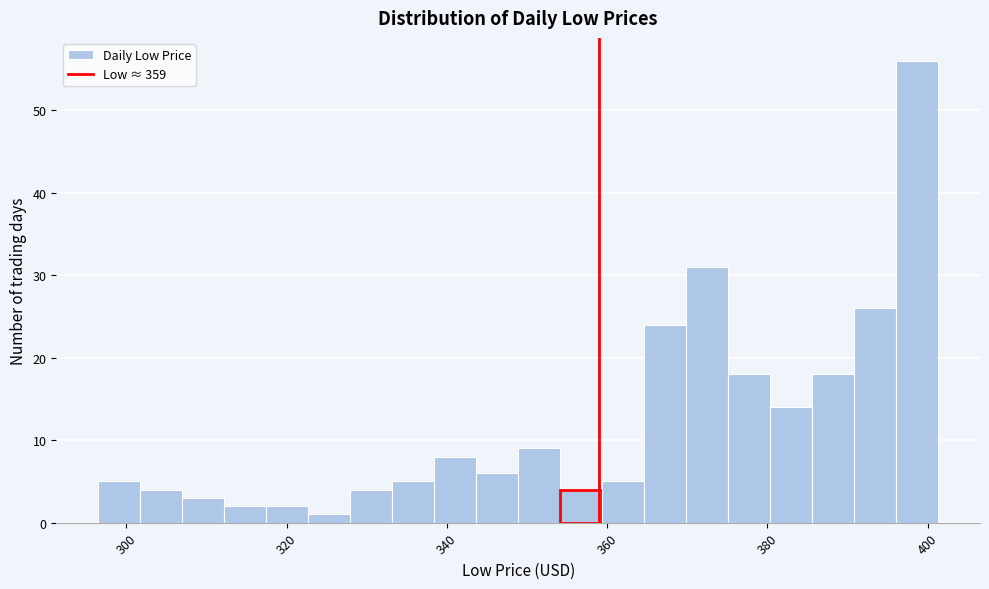

Around what value on the x-axis is the tallest bar? Give the approximate position of its centre, as read against the axis.

398